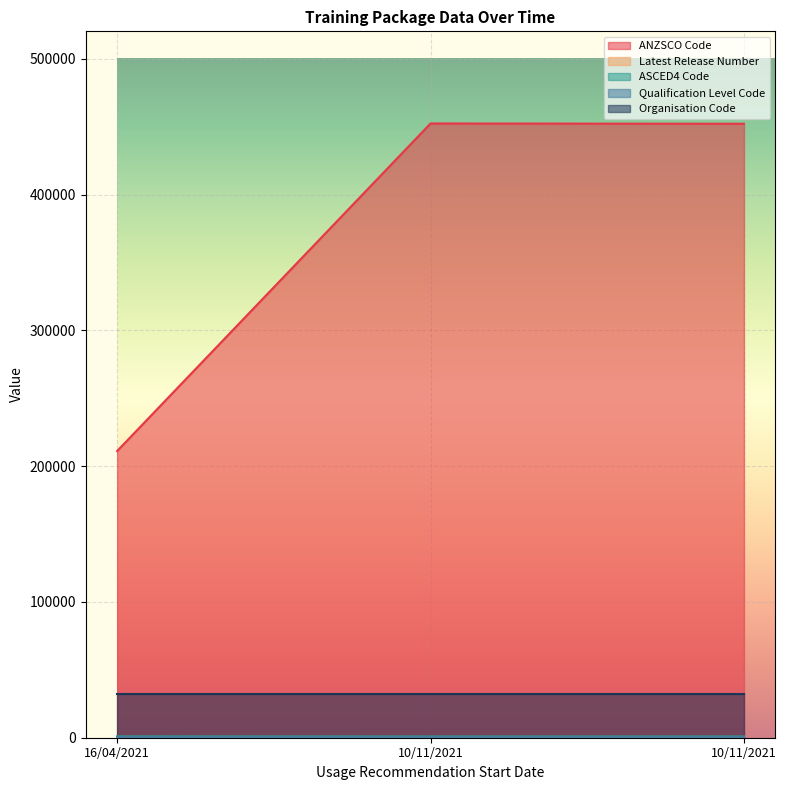

The Qualification Level Code series shows 514 at 10/11/2021. True or false?

True